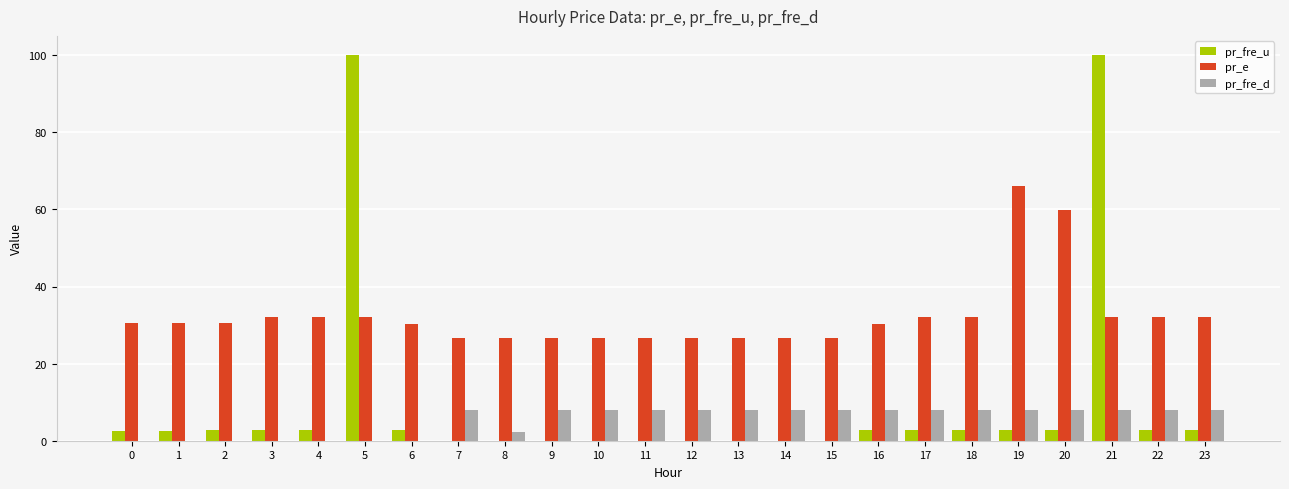

What are all the series names shown in the legend?

pr_fre_u, pr_e, pr_fre_d